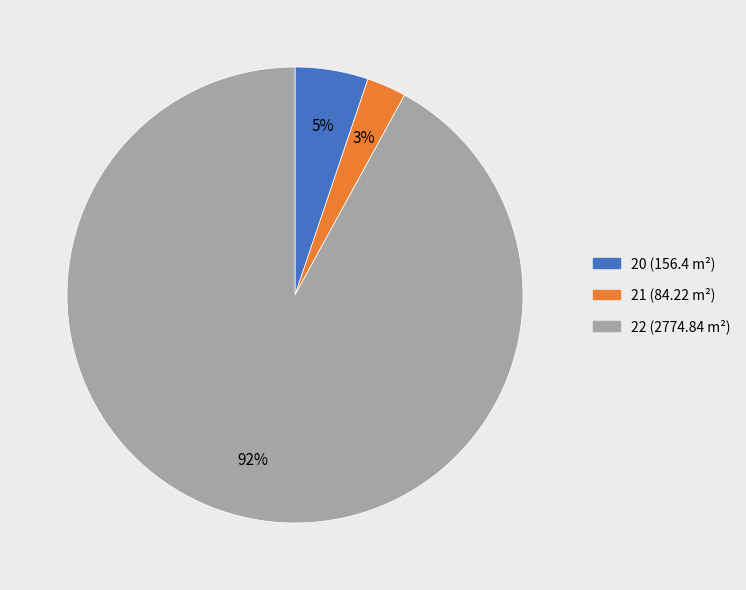

Which slice is the smallest?

21